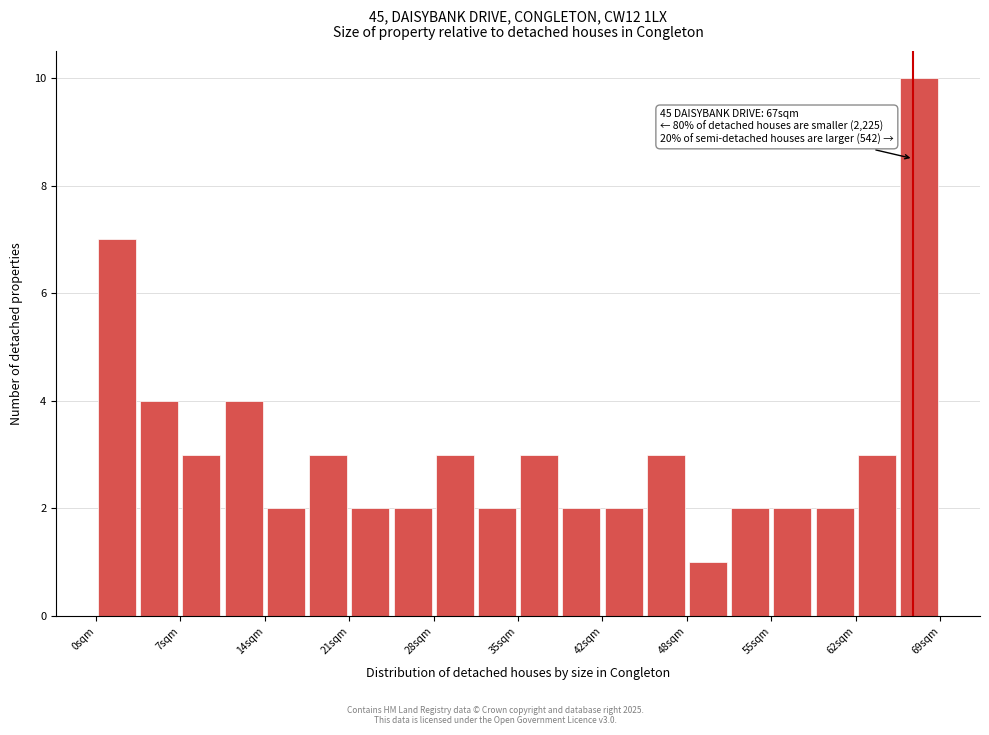

Around what value on the x-axis is the tallest bar? Give the approximate position of its centre, as read against the axis.

67